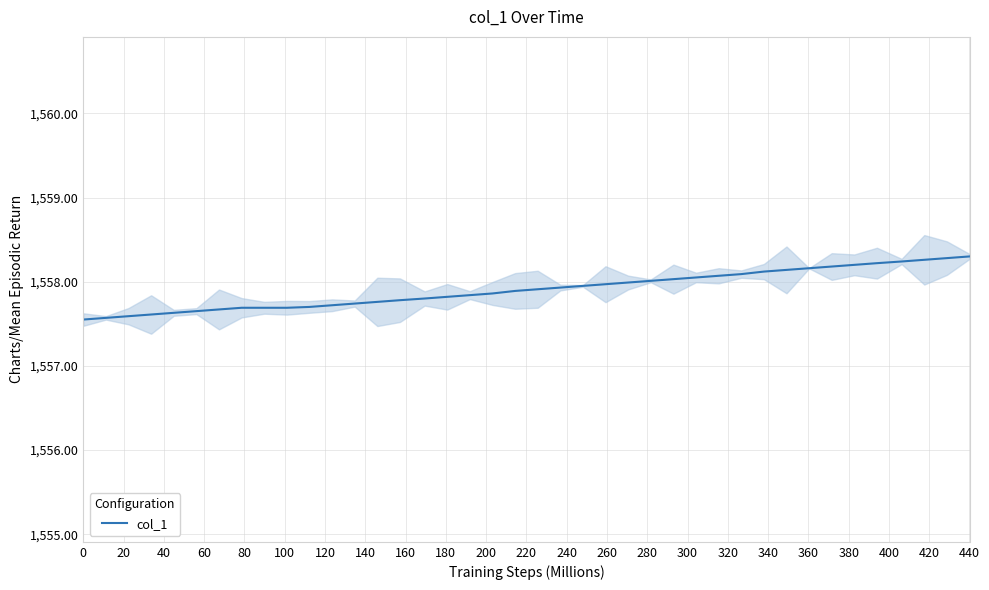

What is the value of the 2nd point from the left?

1557.6